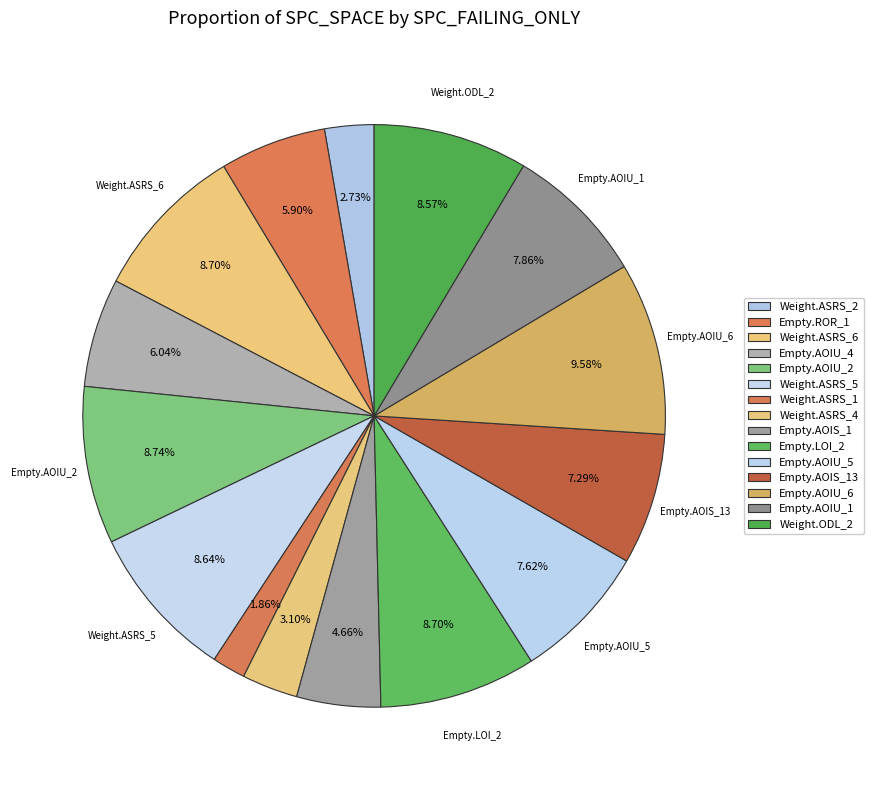

Does any single category account for the majority?

No